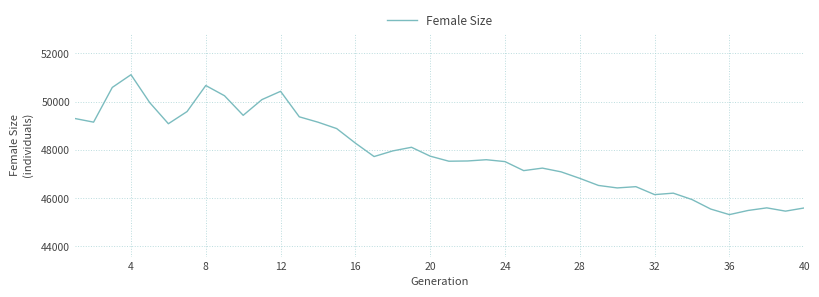

What is the difference between the maximum and minimum values?

5804